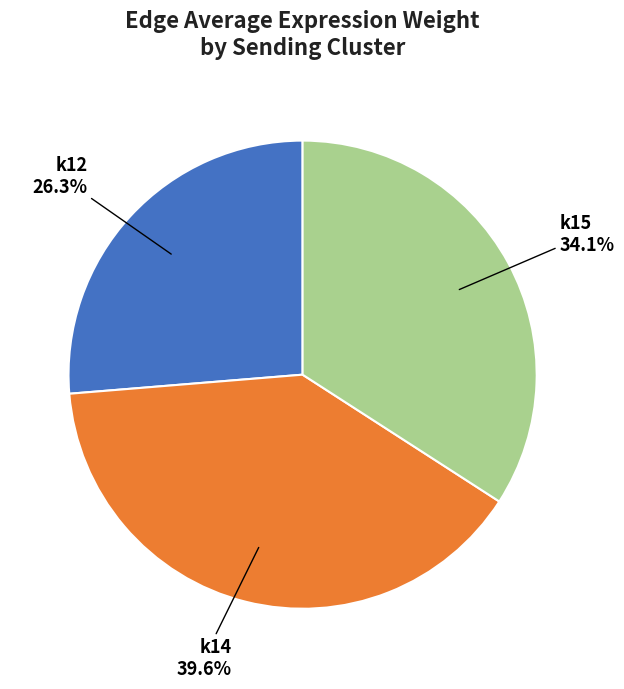

Which category has the smallest portion of the pie?

k12